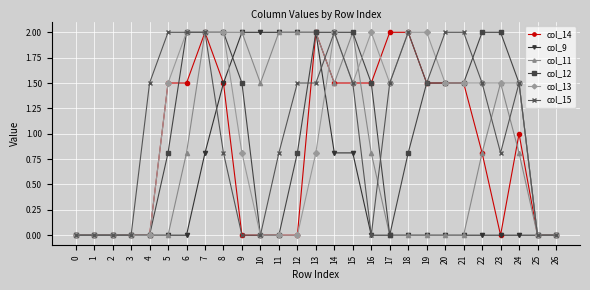

What is the maximum value for col_9?

2.0